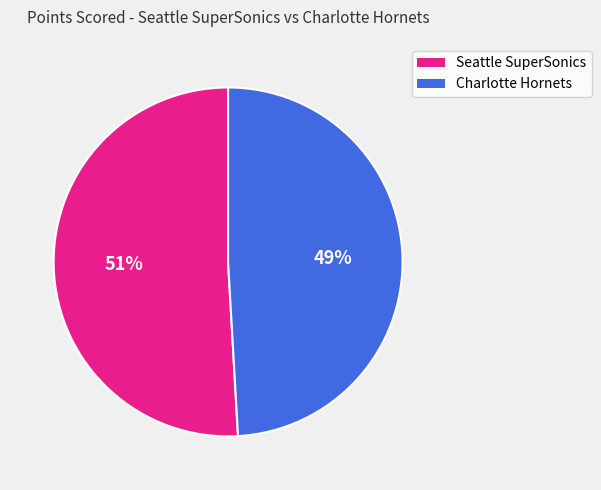

Which slice is the largest?

Seattle SuperSonics